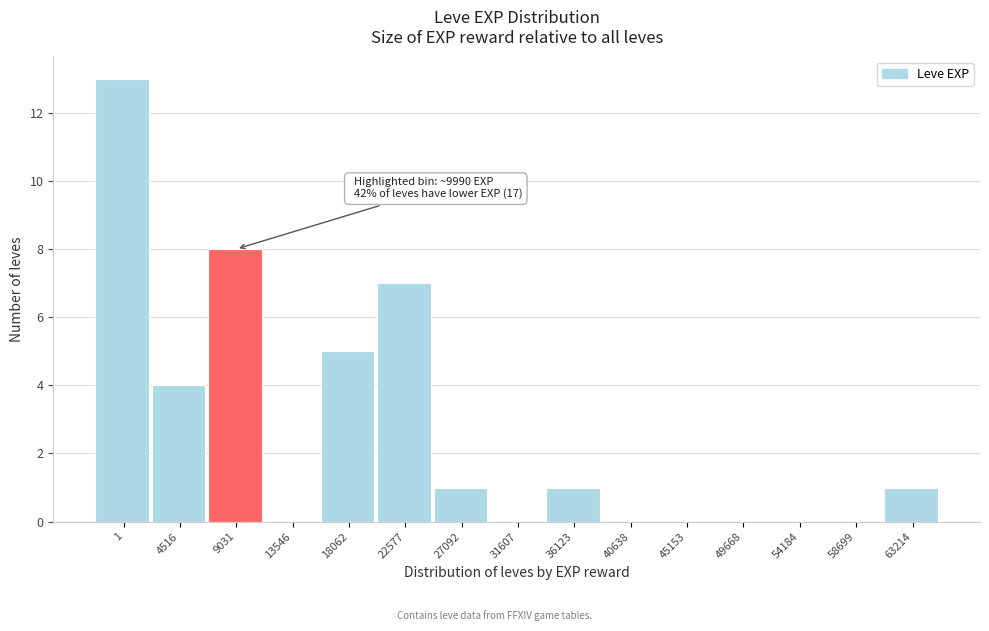

Reading left to right, what are all the values shown in this chart?

1=13	4516=4	9031=8	13546=0	18062=5	22577=7	27092=1	31607=0	36123=1	40638=0	45153=0	49668=0	54184=0	58699=0	63214=1